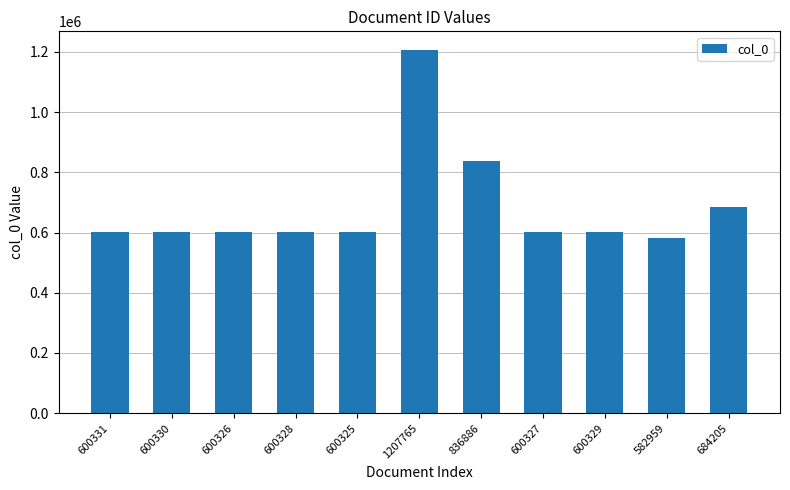

What is the difference between the values at 1207765 and 600326?

607439